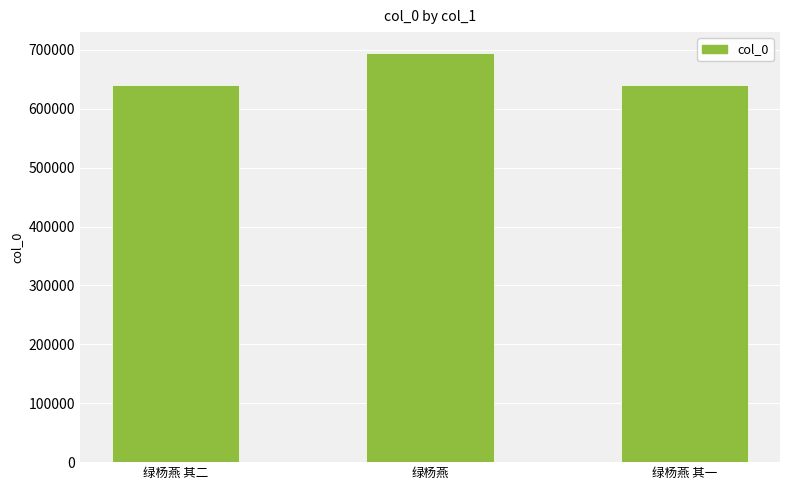

What is the average value?

659340